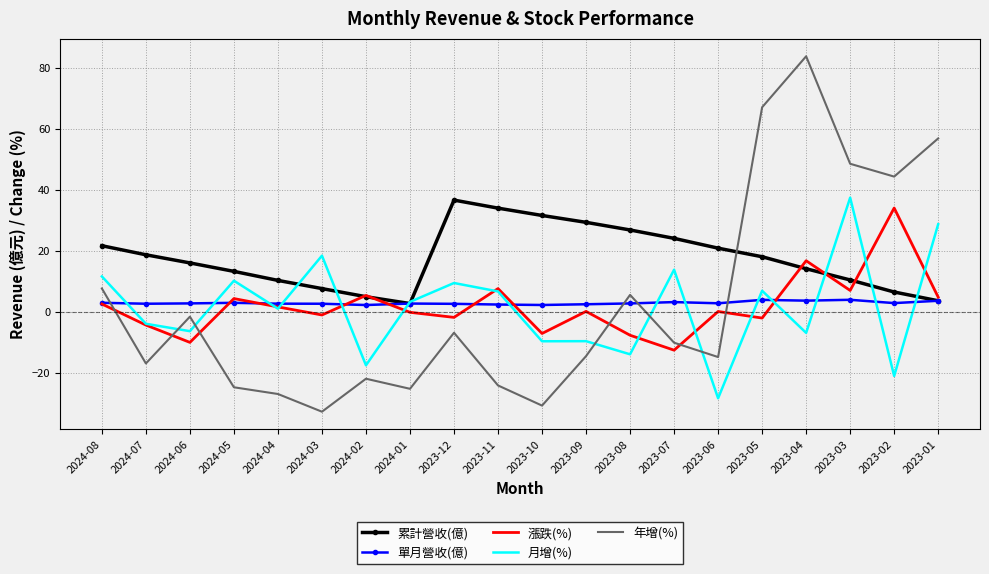

Where do 年增(%) and 漲跌(%) first cross each other?

2024-08 and 2024-07